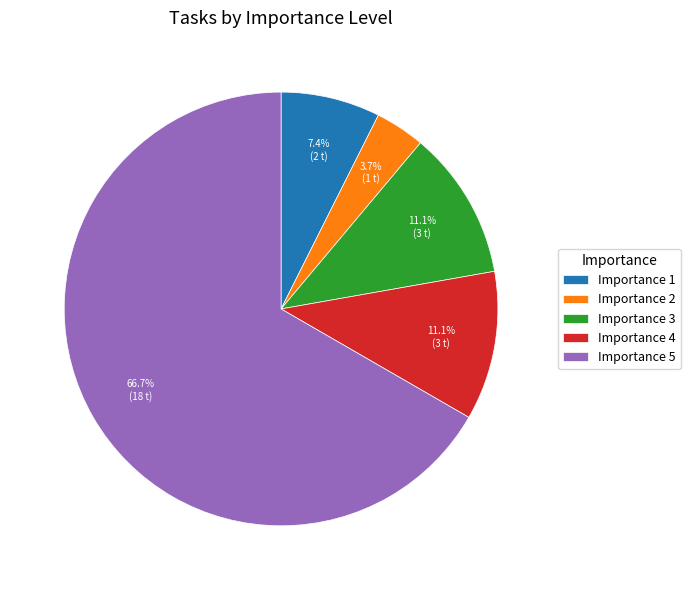

Which category has the smallest portion of the pie?

Importance 2